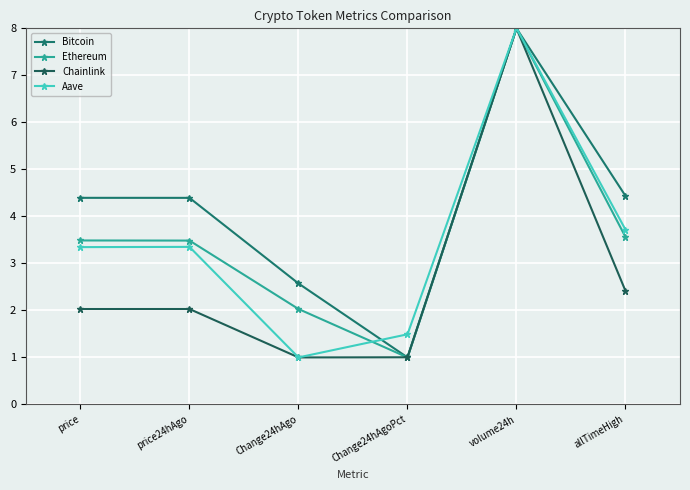

What is the maximum value for Chainlink?

8.0